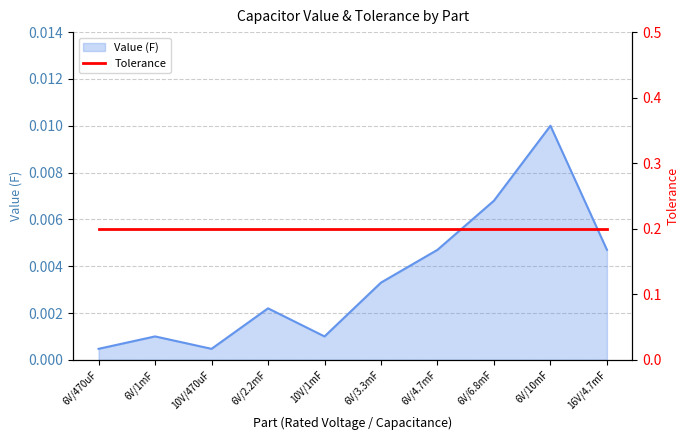

The value at 10V/470uF is 0.0. True or false?

False